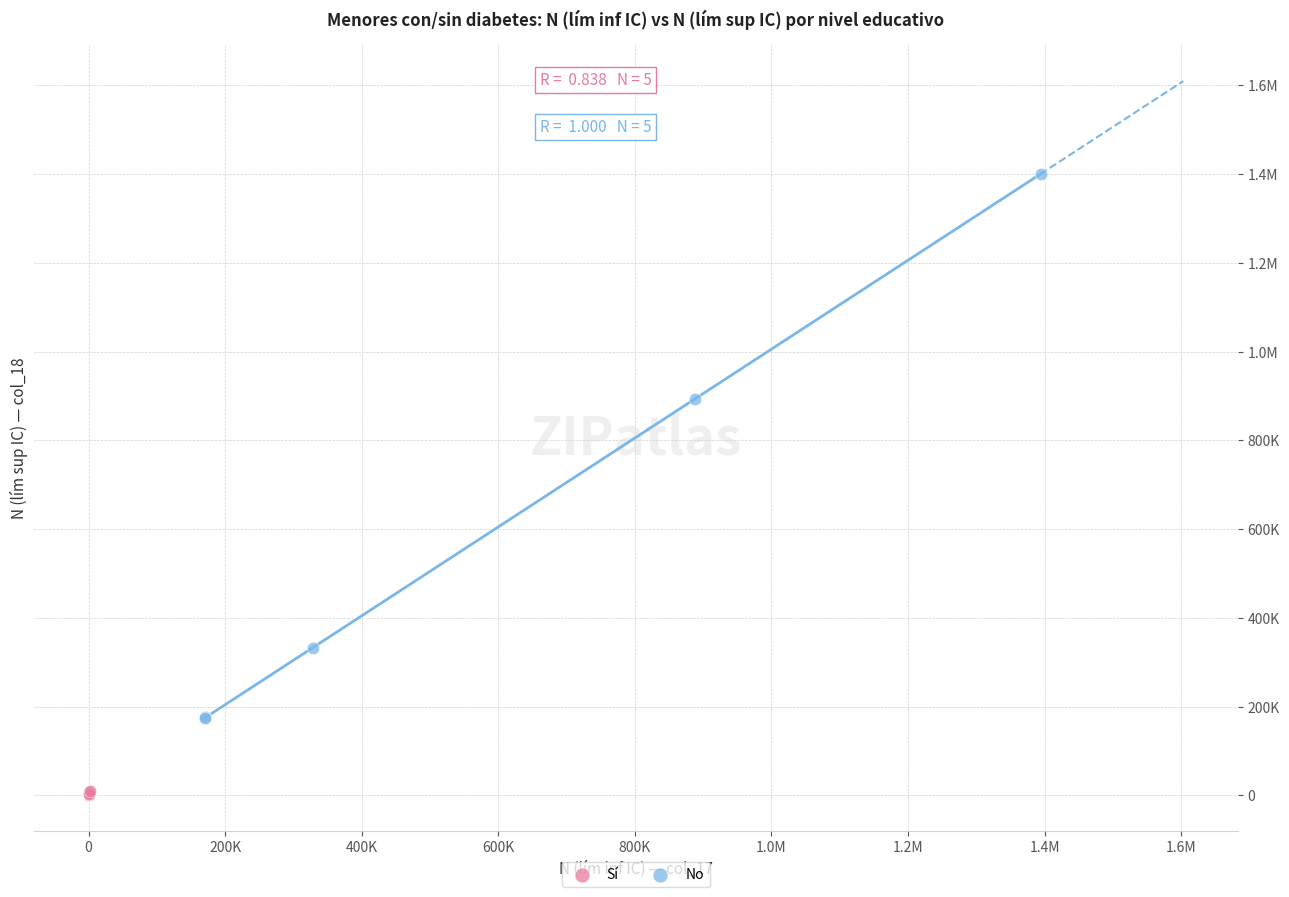

What are all the series names shown in the legend?

Sí, No